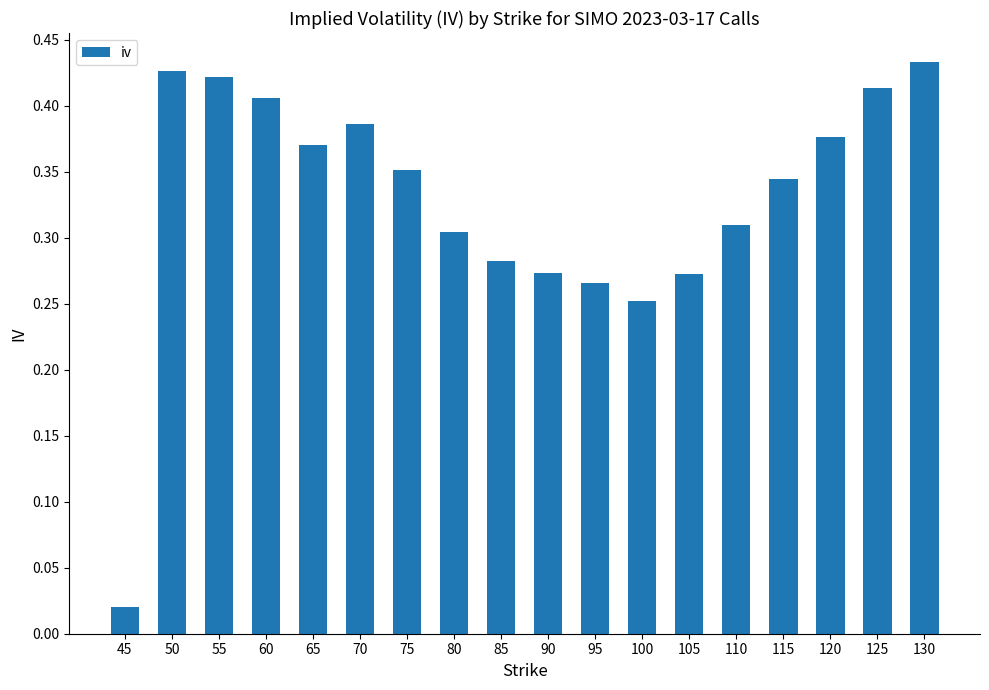

Which label corresponds to the smallest value in the chart?

45